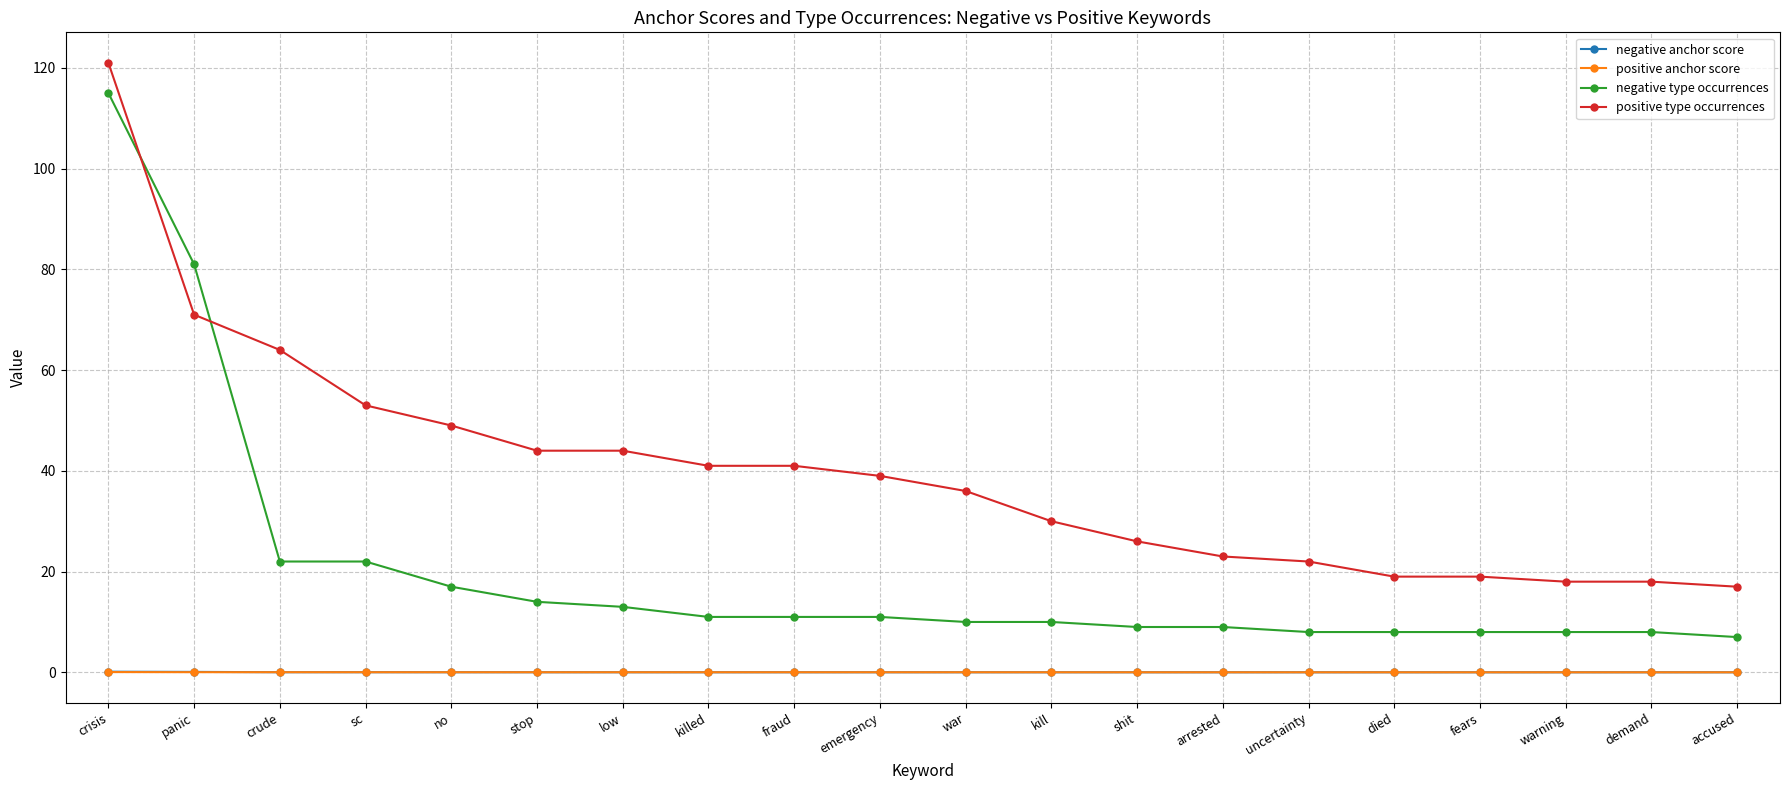

Which series has the widest spread of values?

negative type occurrences